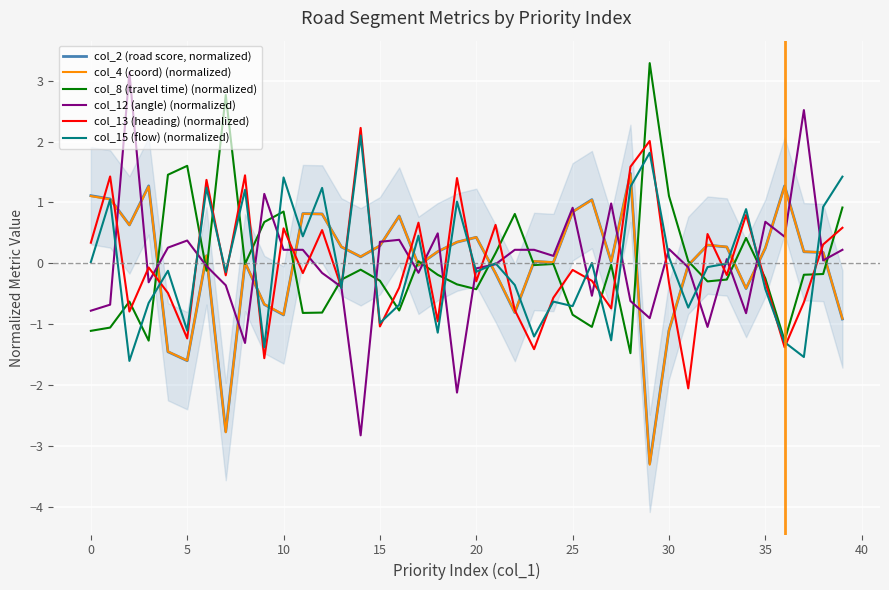

What is the highest value of the col_8 (travel time) (normalized) series?

3.3